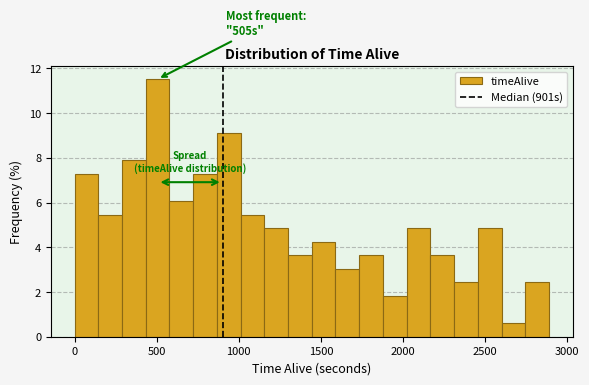

Read against the x-axis, roughly where is the centre of the tallest bar?

500